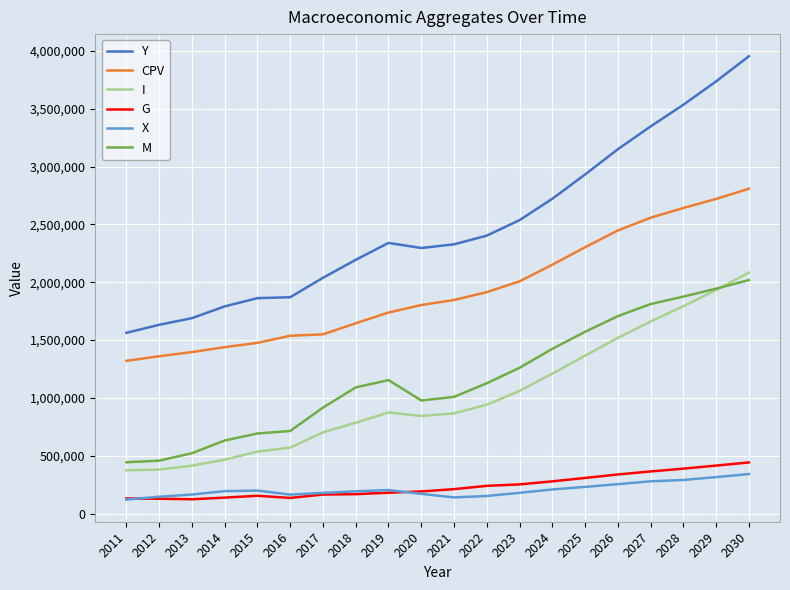

Rank the series by their maximum value, from highest to lowest.

Y, CPV, I, M, G, X